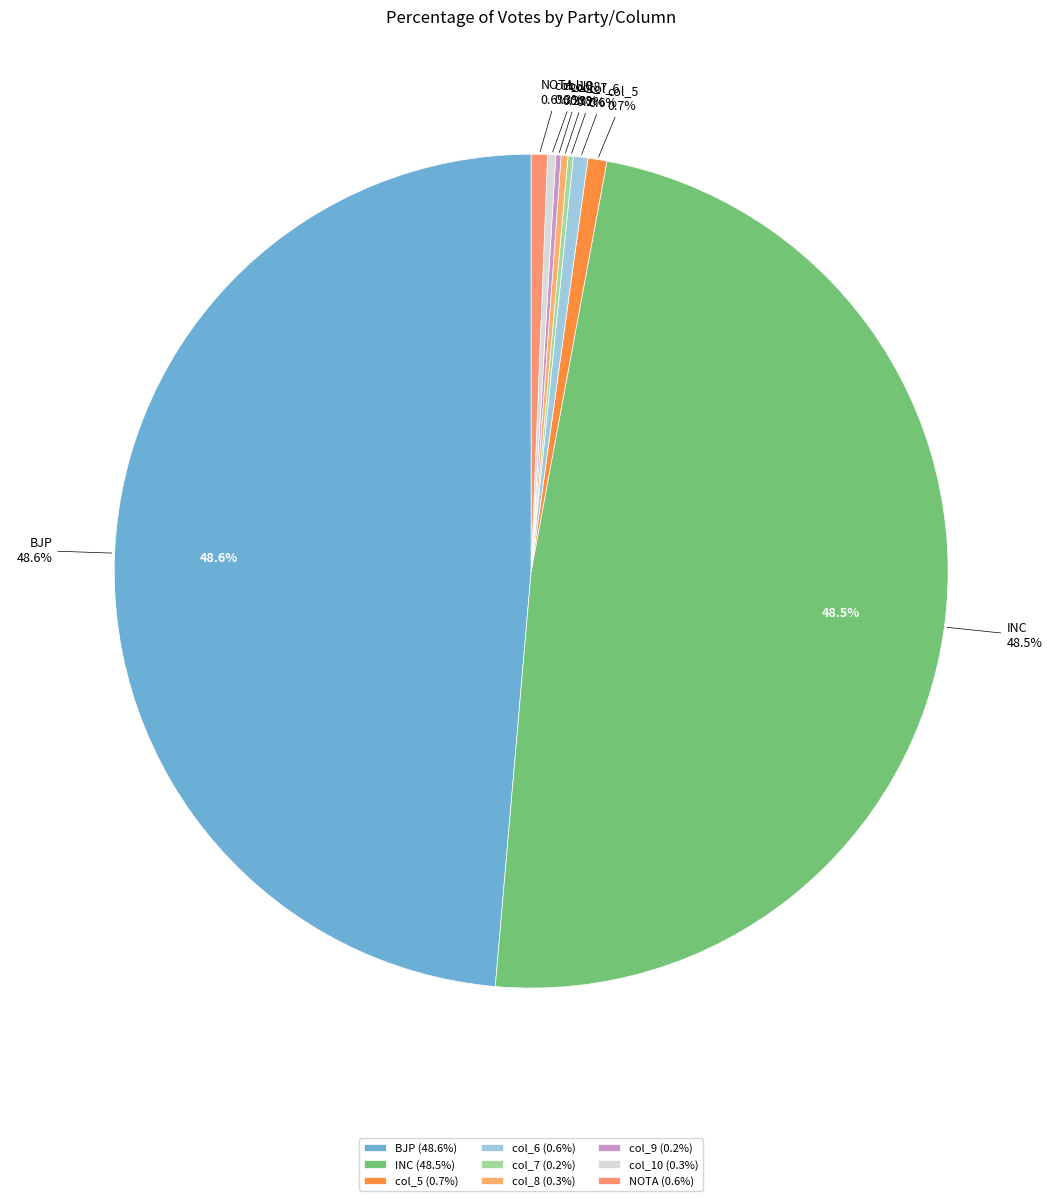

Between INC and col_5, which is larger?

INC